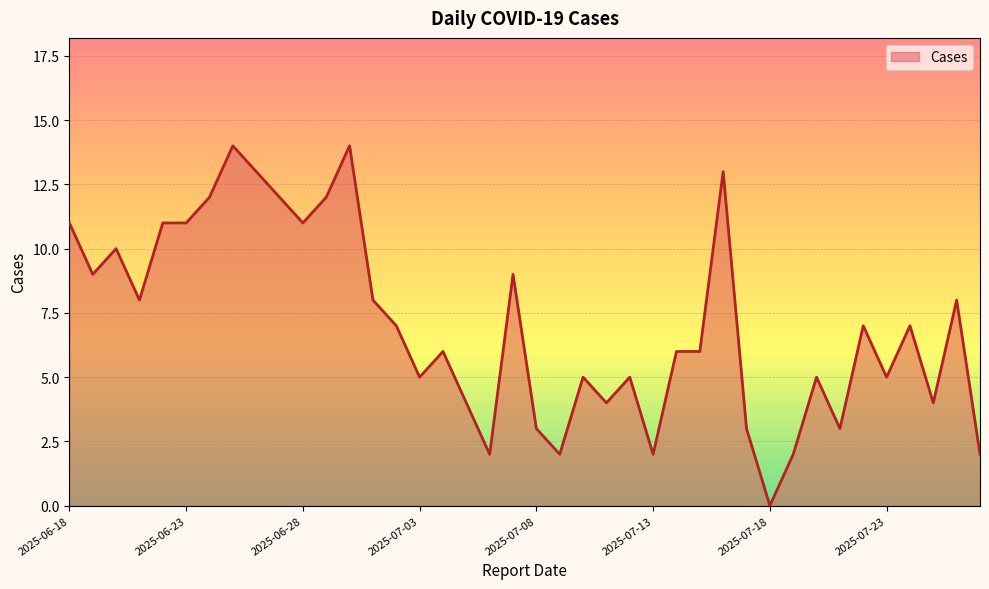

What is the average value?

7